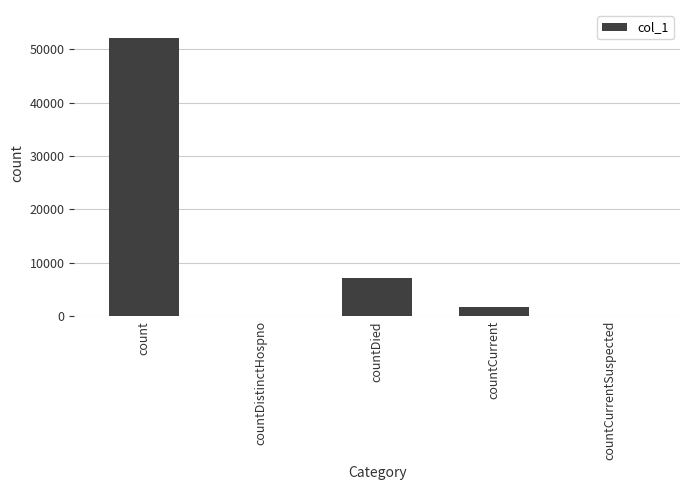

What is the maximum value shown in the chart?

52162